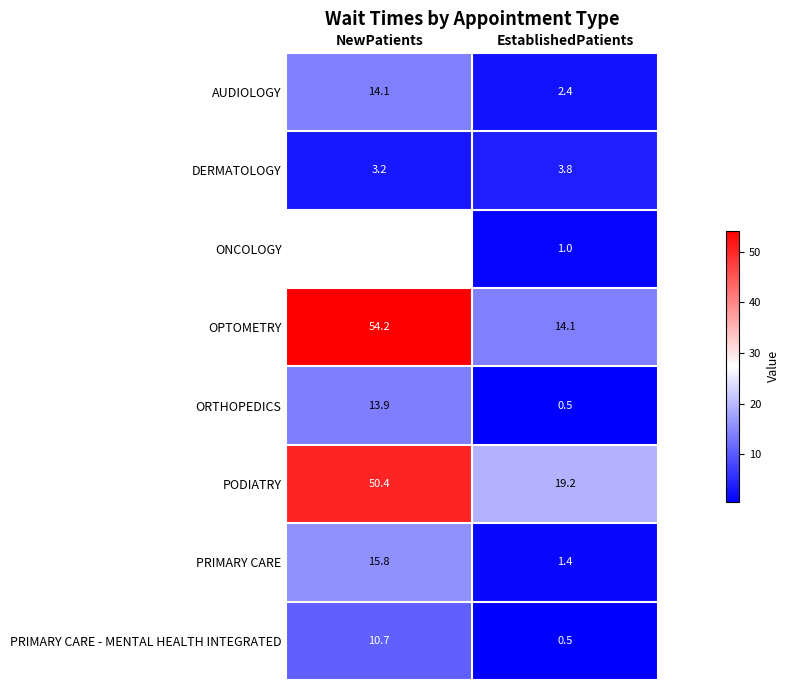

The value of PODIATRY at EstablishedPatients is 19.2. True or false?

True